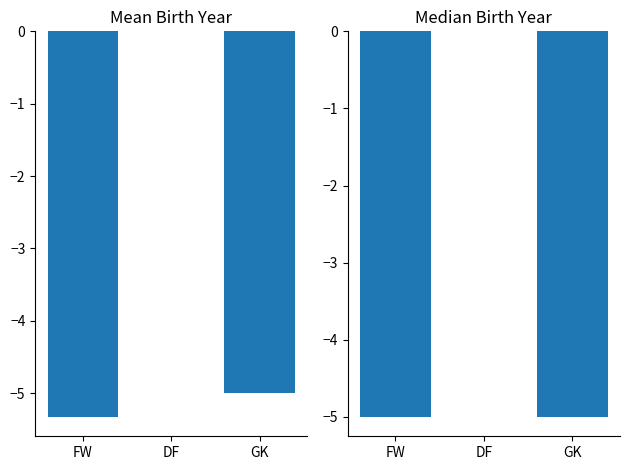

What is the total value across all series at GK?

-10.0